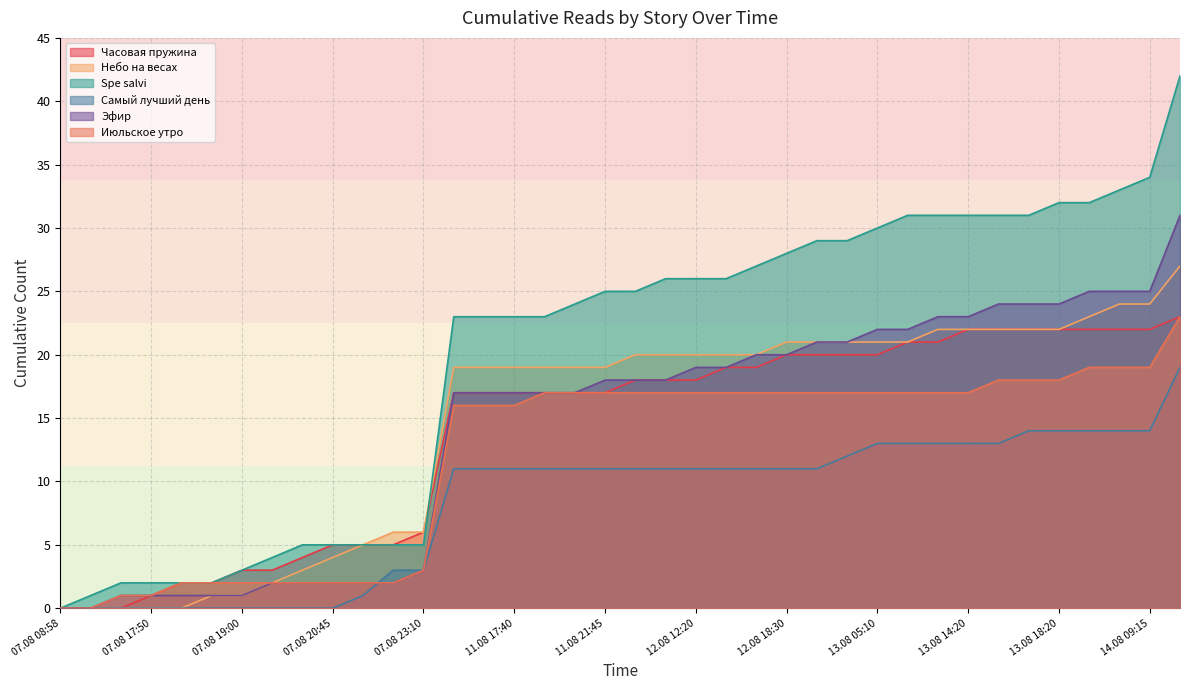

What is the average value of the Июльское утро series?

12